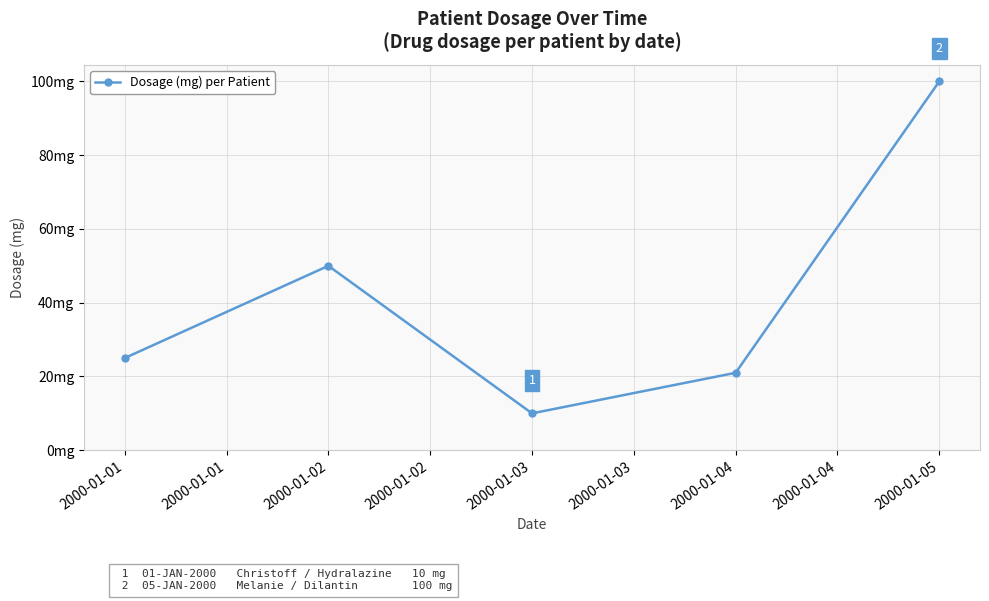

What is the value of the 5th point from the left?

100